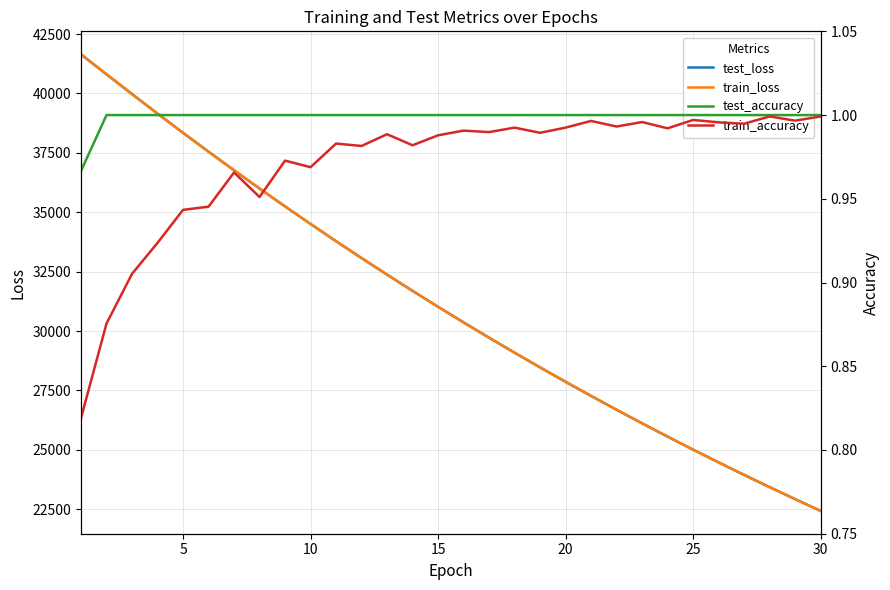

Reading right to left, list all the values displayed in this chart.

test_loss: 22430.1	22925.0	23430.0	23945.4	24471.5	25008.4	25556.4	26115.6	26686.4	27268.7	27862.9	28469.4	29088.1	29719.4	30363.3	31020.2	31690.2	32373.6	33070.6	33781.3	34506.1	35244.9	35997.8	36765.2	37546.8	38342.0	39150.1	39970.9	40802.6	41640.8
train_loss: 22430.1	22925.0	23430.0	23945.4	24471.5	25008.4	25556.5	26115.7	26686.5	27268.7	27863.0	28469.6	29088.2	29719.6	30363.4	31020.4	31690.6	32373.8	33071.0	33781.7	34507.1	35245.5	35999.8	36766.1	37549.6	38344.5	39154.3	39976.3	40811.0	41652.7
test_accuracy: 1.0	1.0	1.0	1.0	1.0	1.0	1.0	1.0	1.0	1.0	1.0	1.0	1.0	1.0	1.0	1.0	1.0	1.0	1.0	1.0	1.0	1.0	1.0	1.0	1.0	1.0	1.0	1.0	1.0	1.0
train_accuracy: 1.0	1.0	1.0	1.0	1.0	1.0	1.0	1.0	1.0	1.0	1.0	1.0	1.0	1.0	1.0	1.0	1.0	1.0	1.0	1.0	1.0	1.0	1.0	1.0	0.9	0.9	0.9	0.9	0.9	0.8